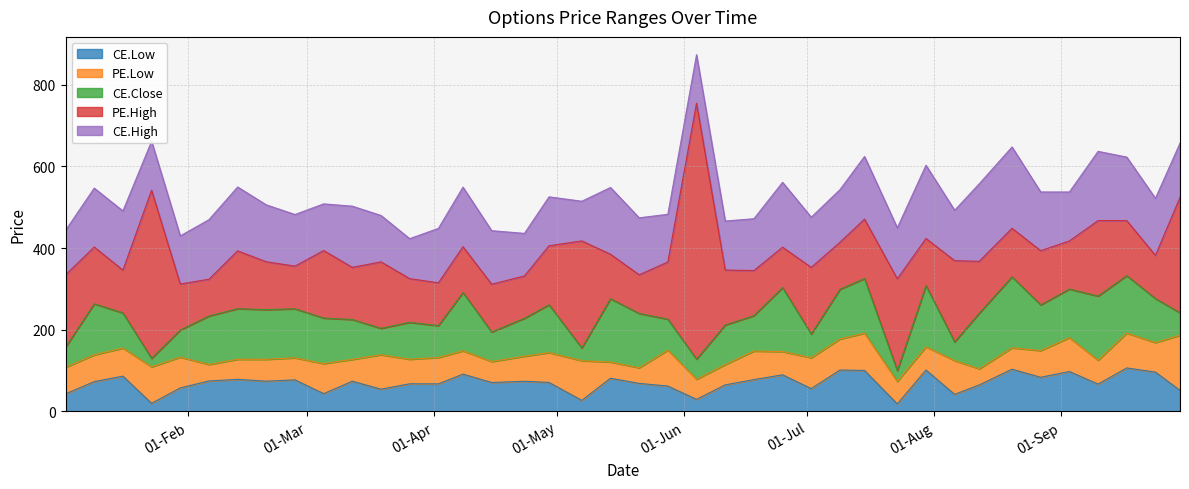

What is the minimum value for CE.Low?

18.1